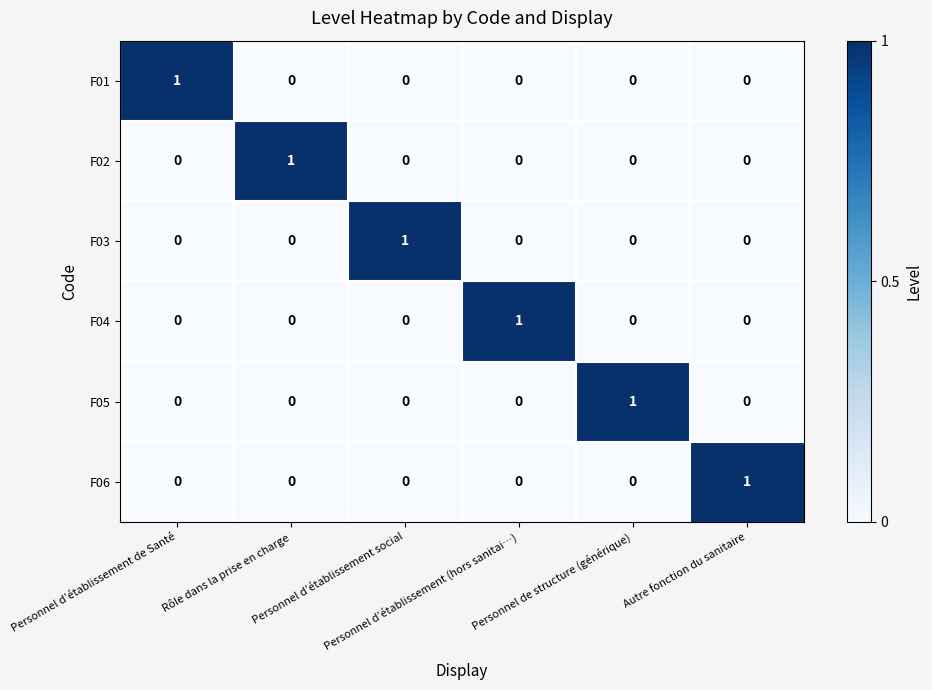

How many F01 values are between 0 and 1?

6